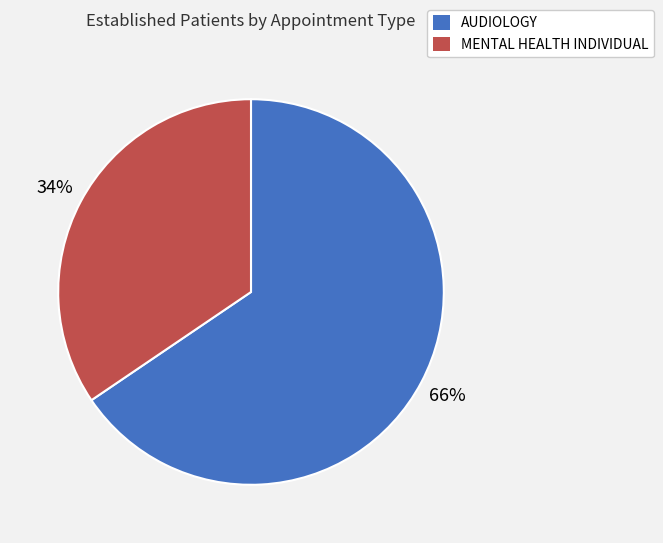

To the nearest percent, what is the average slice percentage?

50%